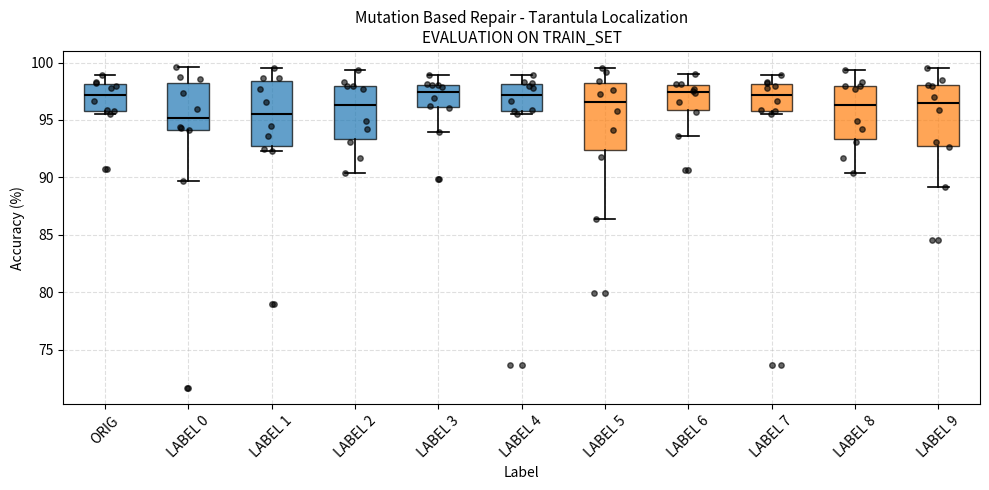

Reading left to right, transcribe this box plot: for each box, give where its median line is, the range the box spans, and where its two whiskers end, as read against the y-axis. The values are not printed on the chart, so give them approximately, as read against the axis.

ORIG: median 97.0, box 96.0 to 98.0, whiskers 95.5 to 99.0
LABEL 0: median 95.0, box 94.0 to 98.0, whiskers 89.5 to 99.5
LABEL 1: median 95.5, box 92.5 to 98.5, whiskers 92.5 (just below the box's lower edge) to 99.5
LABEL 2: median 96.5, box 93.5 to 98.0, whiskers 90.5 to 99.5
LABEL 3: median 97.5, box 96.0 to 98.0, whiskers 94.0 to 99.0
LABEL 4: median 97.0, box 96.0 to 98.0, whiskers 95.5 to 99.0
LABEL 5: median 96.5, box 92.5 to 98.0, whiskers 86.5 to 99.5
LABEL 6: median 97.5, box 96.0 to 98.0, whiskers 93.5 to 99.0
LABEL 7: median 97.0, box 96.0 to 98.0, whiskers 95.5 to 99.0
LABEL 8: median 96.5, box 93.5 to 98.0, whiskers 90.5 to 99.5
LABEL 9: median 96.5, box 92.5 to 98.0, whiskers 89.0 to 99.5